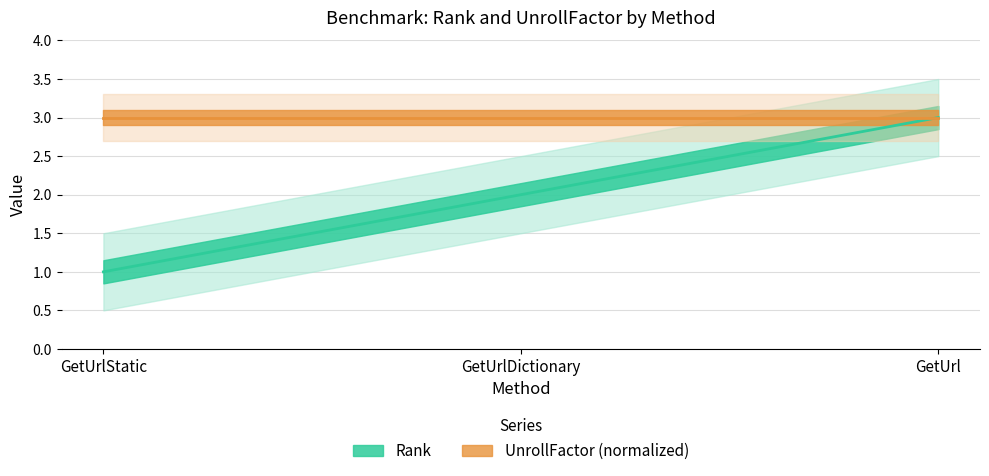

The chart shows a value of 2 at GetUrlDictionary. True or false?

True